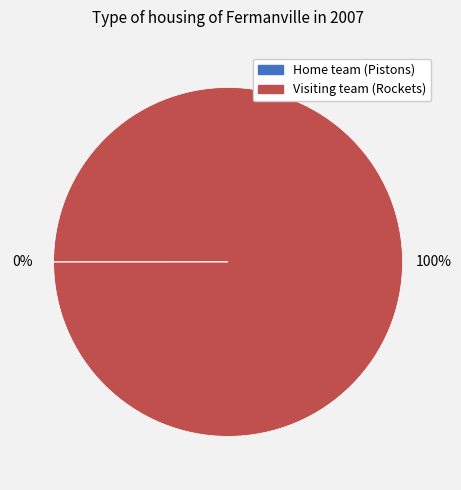

Which category accounts for the majority?

Visiting team (Rockets)